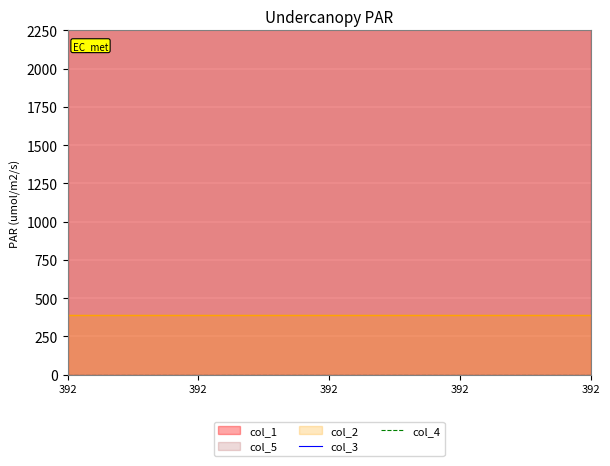

True or false: col_5 has more than 2 interior local peaks.

False